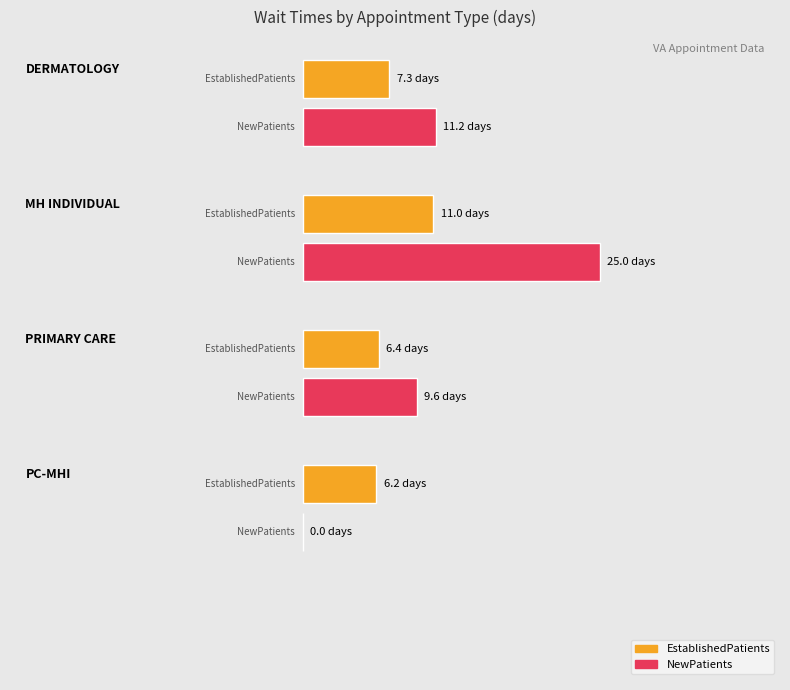

What is the approximate value of EstablishedPatients at DERMATOLOGY?

7.3